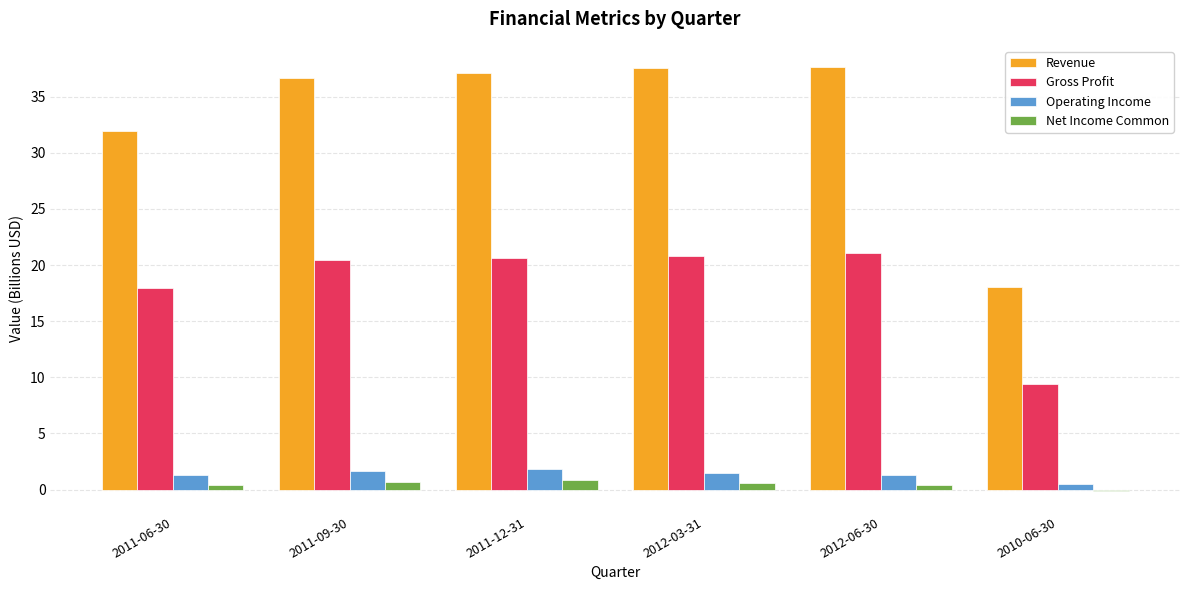

How many groups of bars are there?

6